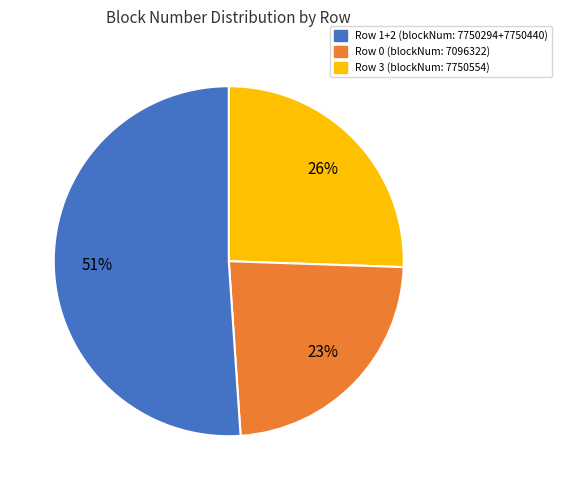

To the nearest percent, what is the average slice percentage?

33%